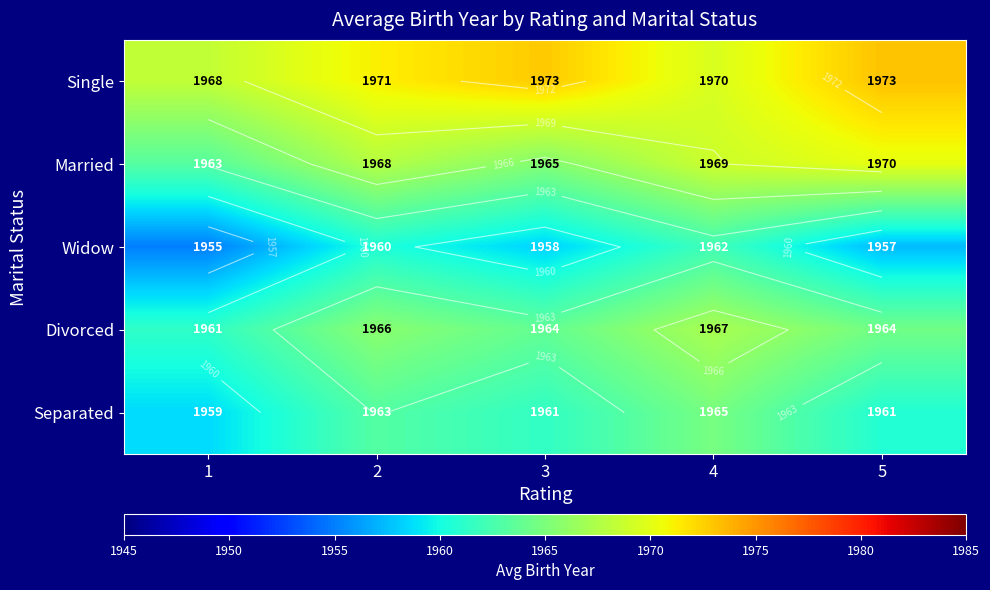

What is the sum of all Divorced values?

9822.5